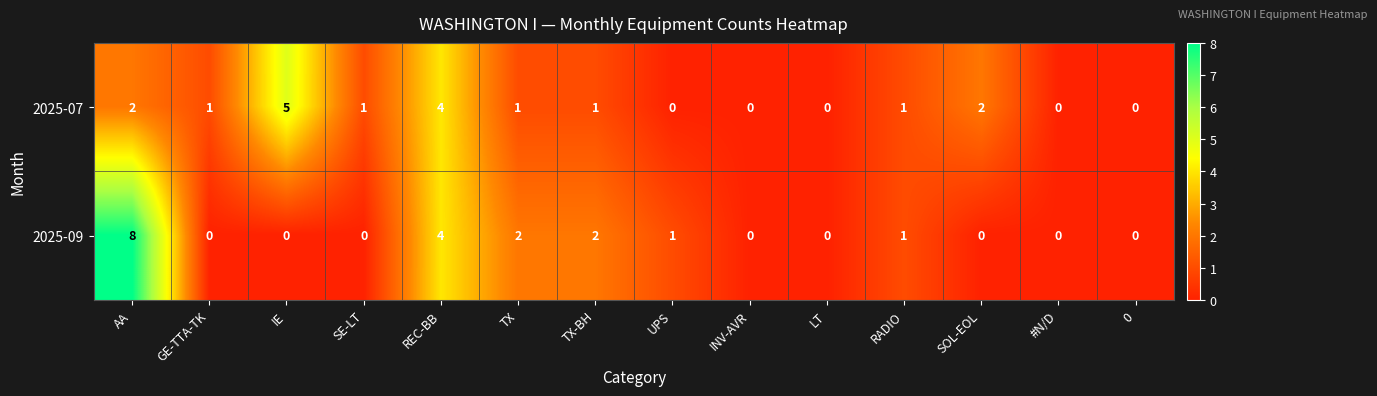

Which series has the largest range (max minus min)?

2025-09